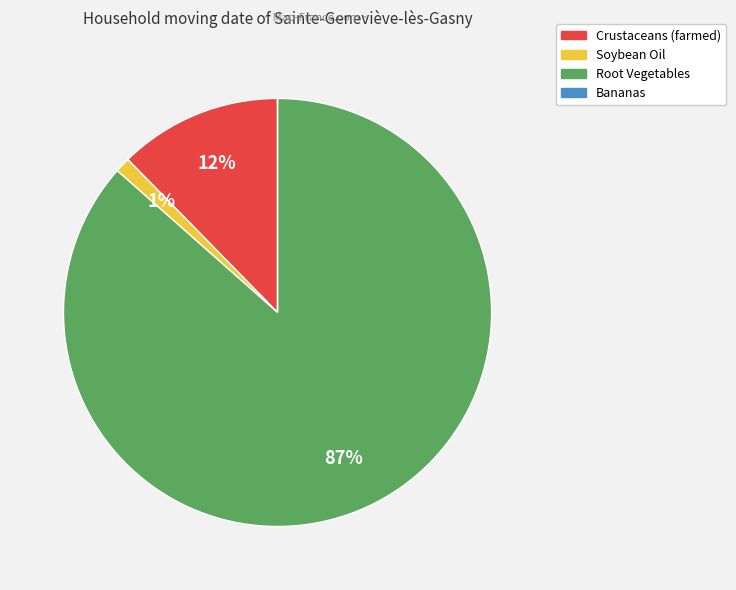

Is it true that Root Vegetables is 87% of the pie?

True